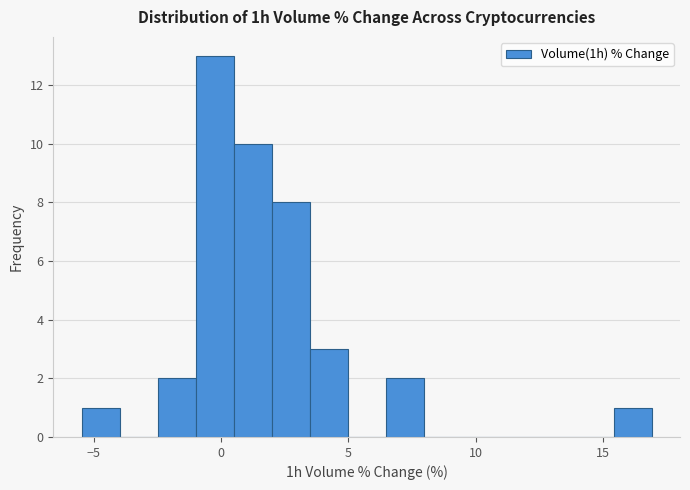

Read against the x-axis, roughly where is the centre of the tallest bar?

-0.5